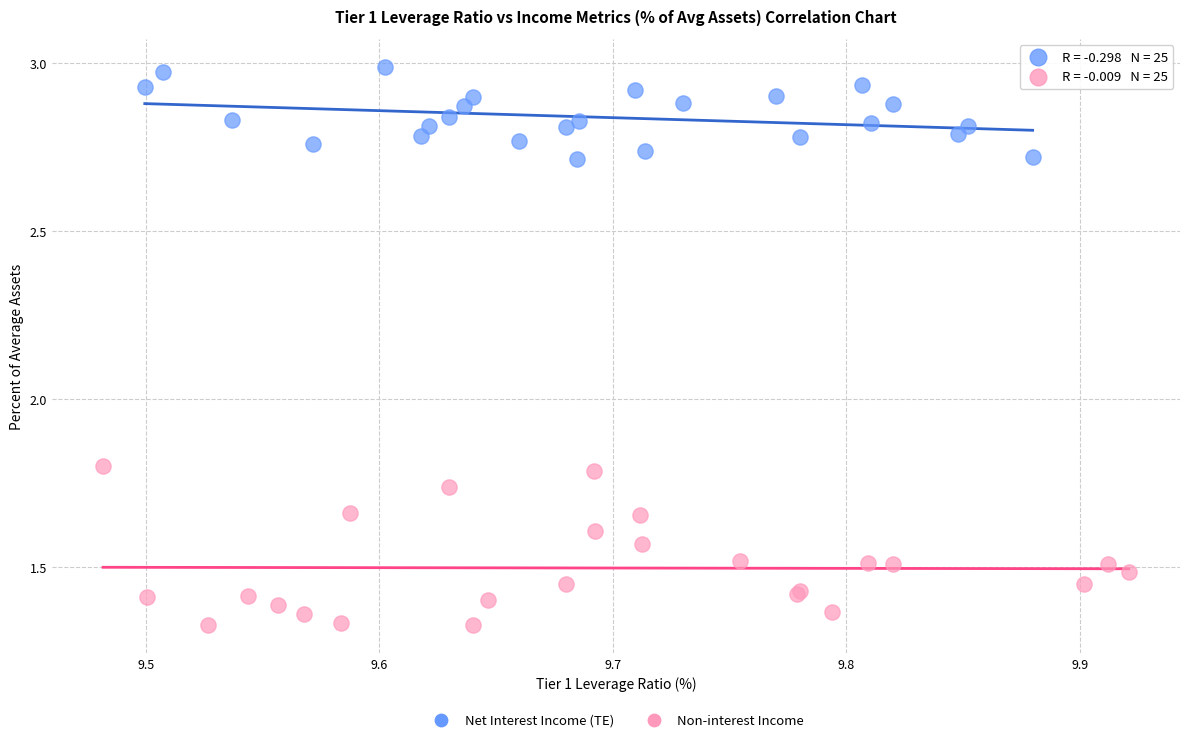

Which series reaches the minimum Y coordinate?

Non-interest Income